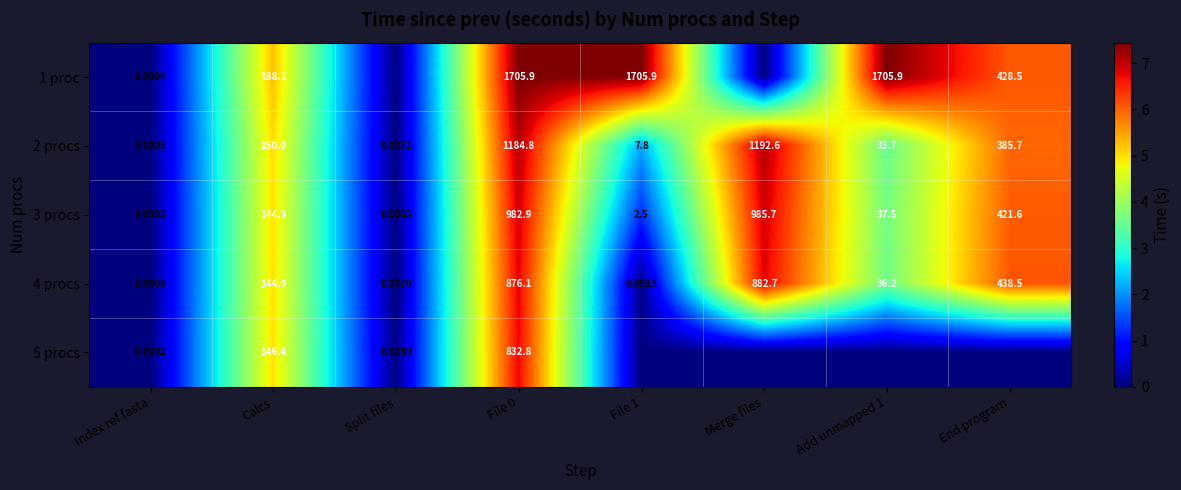

Where does the 3 procs series first go above 144?

Calcs